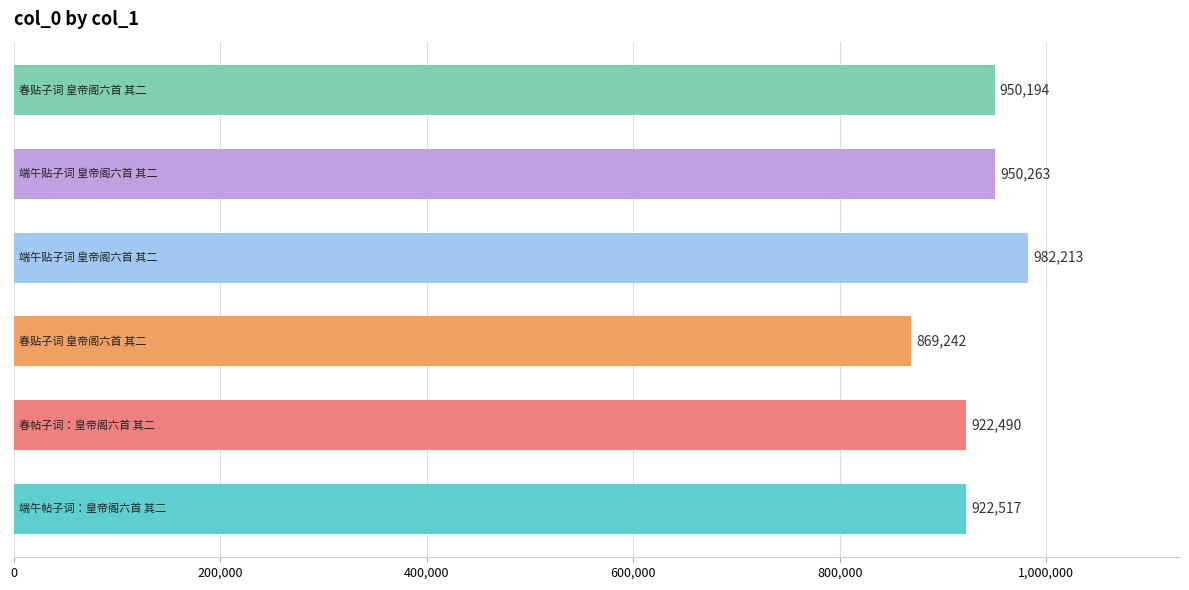

What is the sum of all values?

5596919